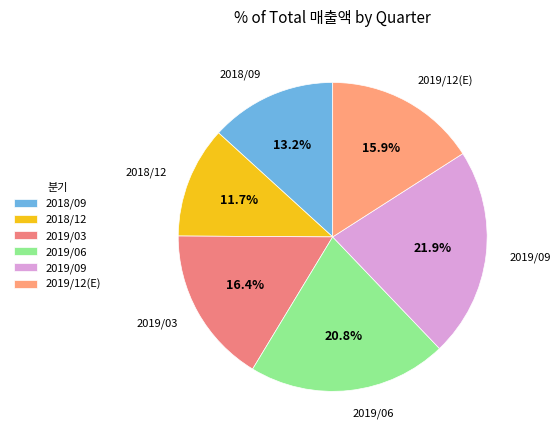

Does 2018/12 account for over 50% of the chart?

No